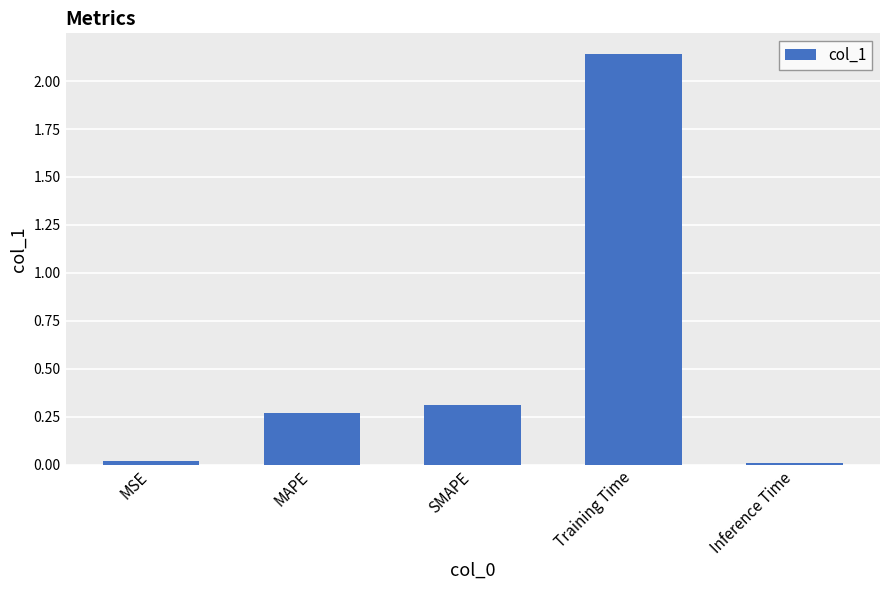

What position from the right is SMAPE?

3